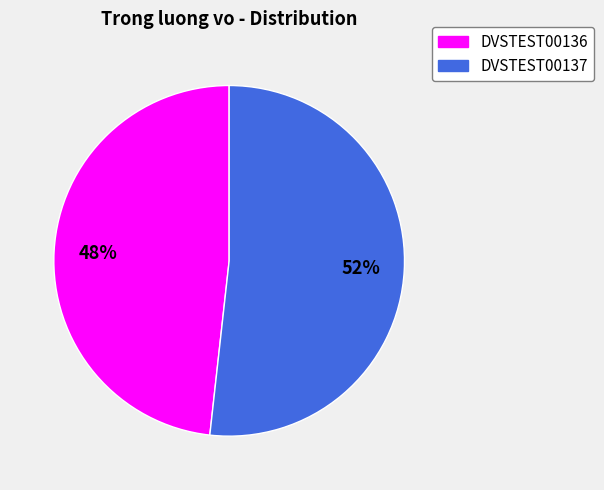

Which category accounts for the majority?

DVSTEST00137